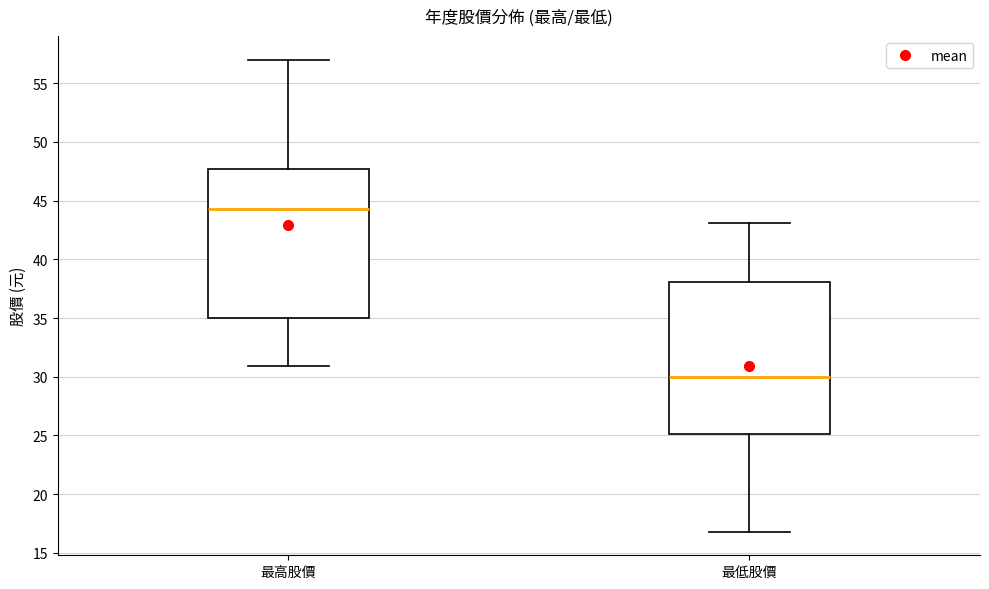

Which box's median line is the lowest?

最低股價